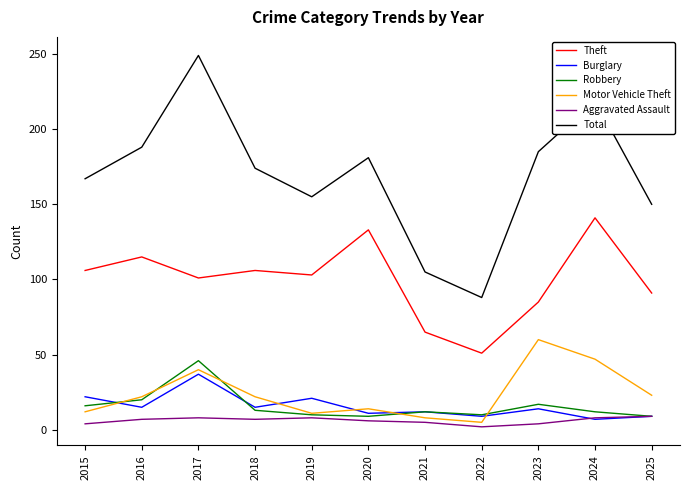

What is the average value of the Motor Vehicle Theft series?

24